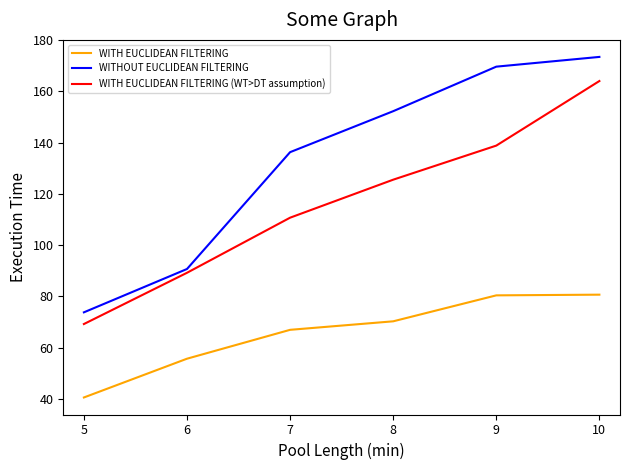

What is the difference between the WITHOUT EUCLIDEAN FILTERING values at 9 and 8?

17.4